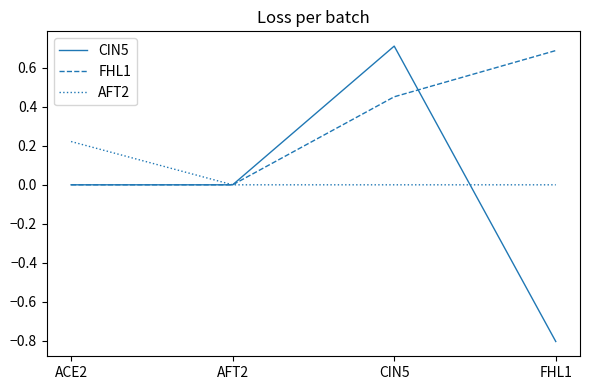

Which series has the largest range (max minus min)?

CIN5